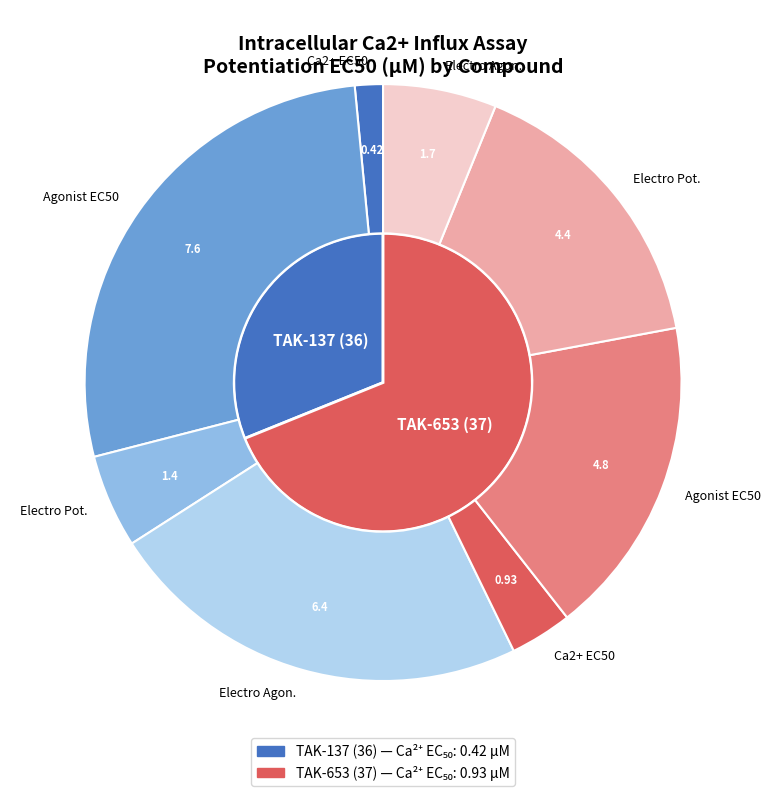

How many slices are in this pie chart?

2